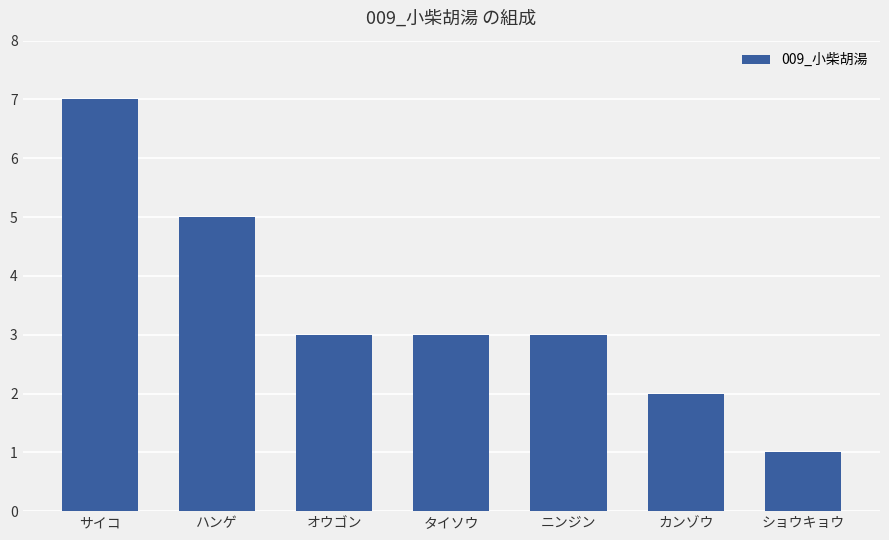

Reading left to right, transcribe all the data shown in this chart.

7	5	3	3	3	2	1